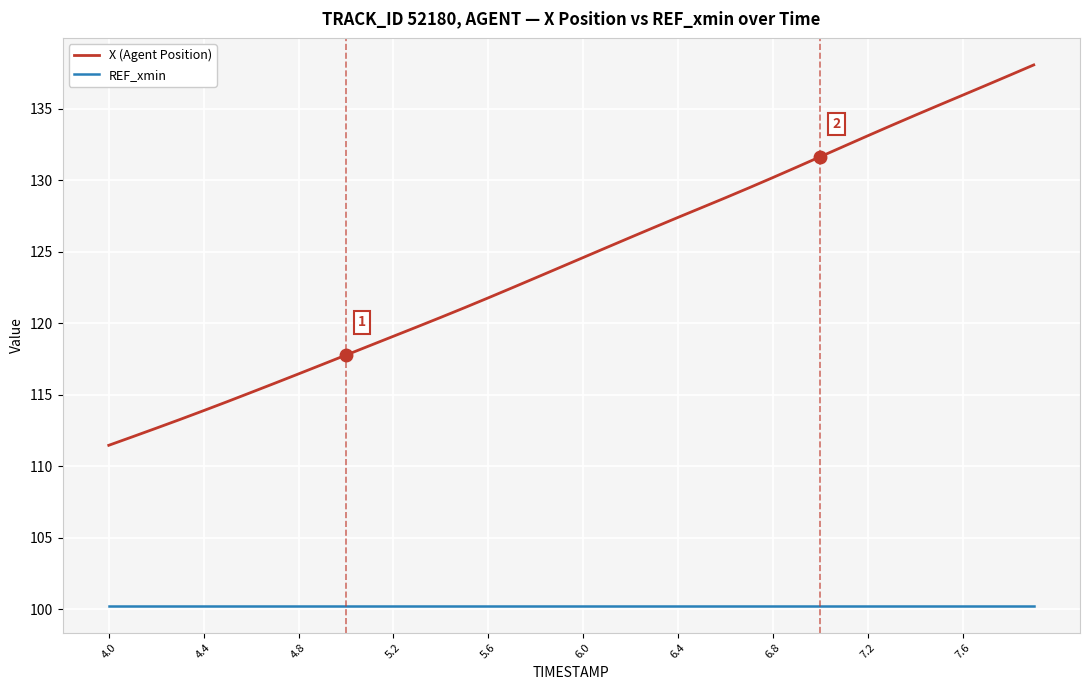

What is the greatest value displayed?

138.1